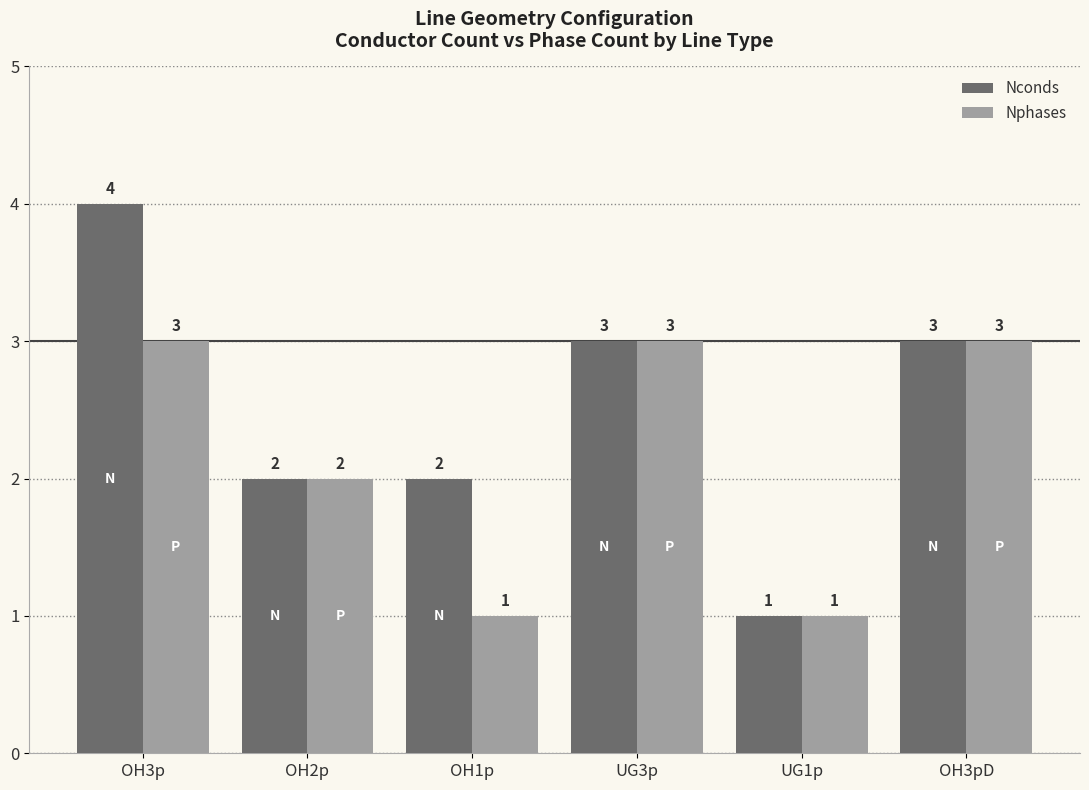

Read the Nphases value at UG1p.

1